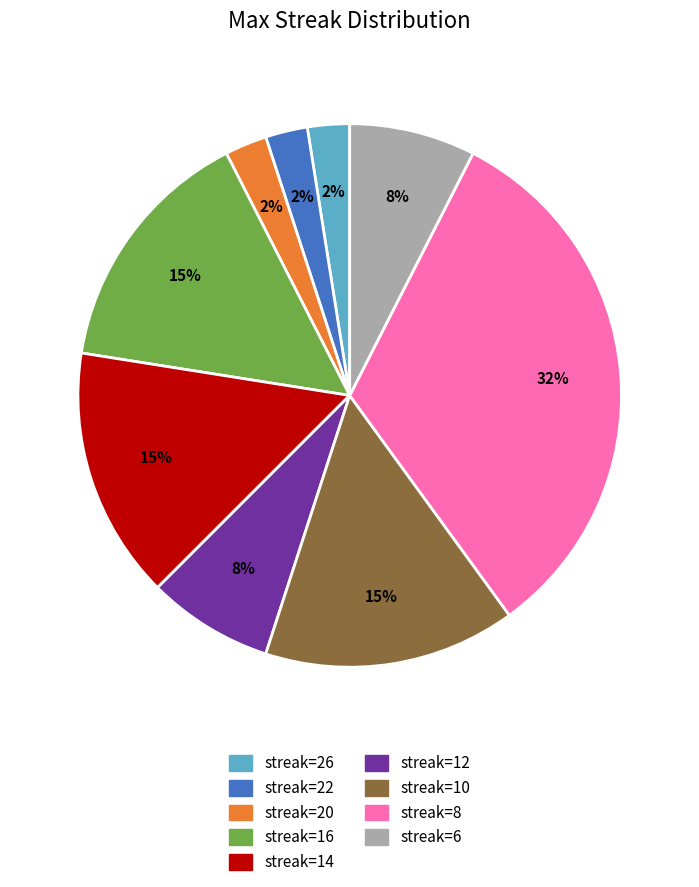

To the nearest percent, what is the difference between the largest and smallest slice percentages?

30%